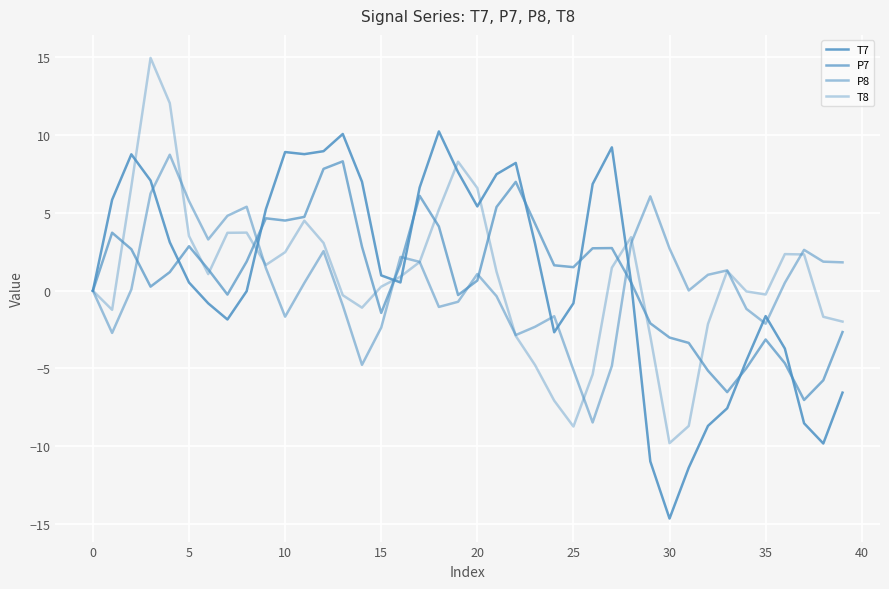

Does the chart have visible grid lines?

Yes